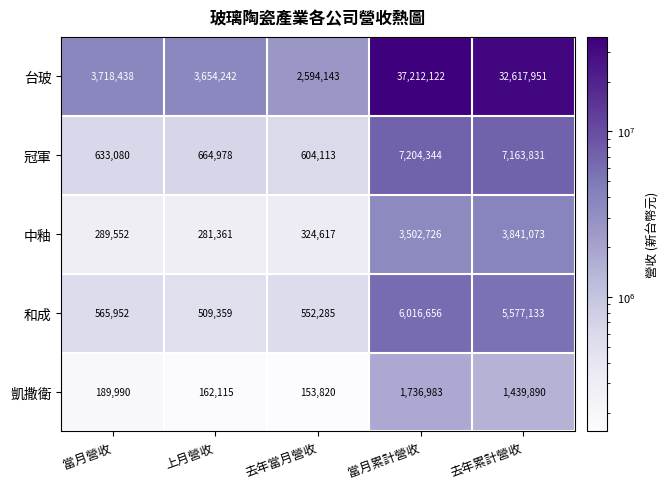

Reading left to right, what are all the values shown in this chart?

台玻: 當月營收=3718438	上月營收=3654242	去年當月營收=2594143	當月累計營收=37212122	去年累計營收=32617951
冠軍: 當月營收=633080	上月營收=664978	去年當月營收=604113	當月累計營收=7204344	去年累計營收=7163831
中釉: 當月營收=289552	上月營收=281361	去年當月營收=324617	當月累計營收=3502726	去年累計營收=3841073
和成: 當月營收=565952	上月營收=509359	去年當月營收=552285	當月累計營收=6016656	去年累計營收=5577133
凱撒衛: 當月營收=189990	上月營收=162115	去年當月營收=153820	當月累計營收=1736983	去年累計營收=1439890